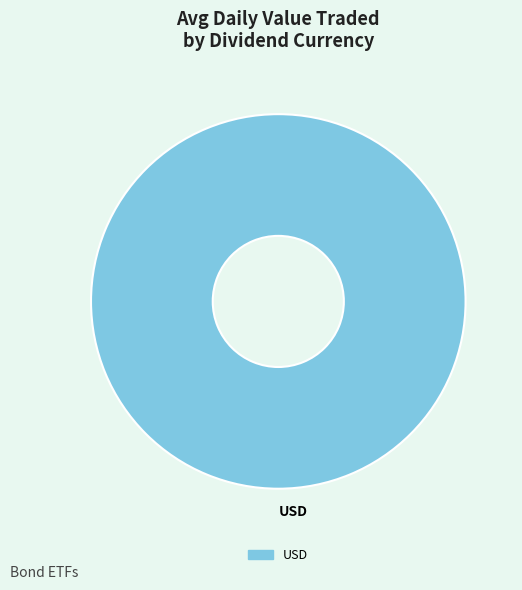

True or false: USD accounts for 100% of the total.

True